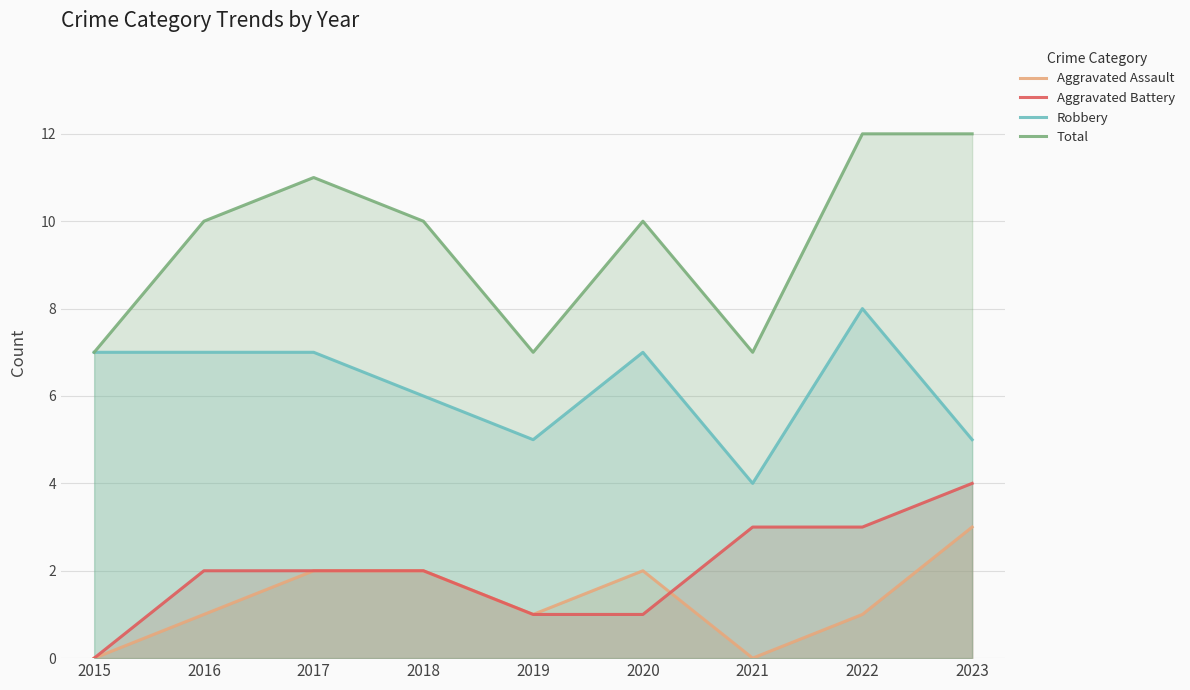

Is it true that Aggravated Battery equals 0 at 2015?

True